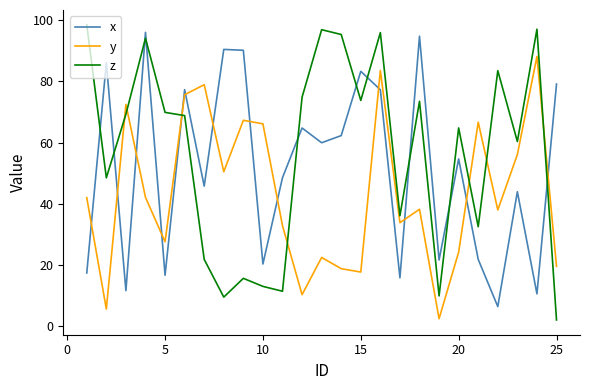

Is this an area chart (filled region under the line)?

No